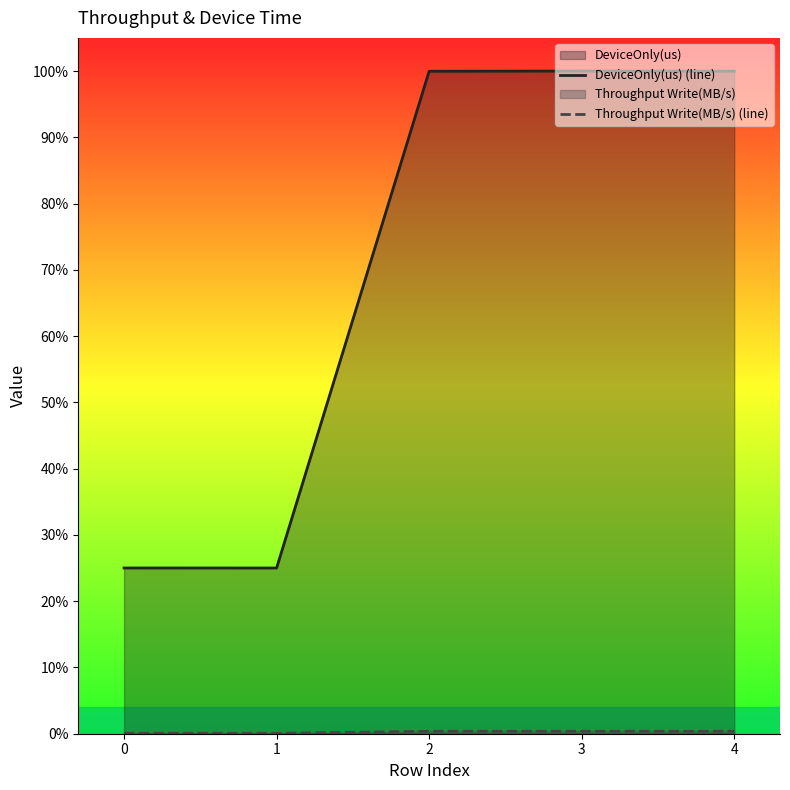

How many lines are shown in the chart?

2